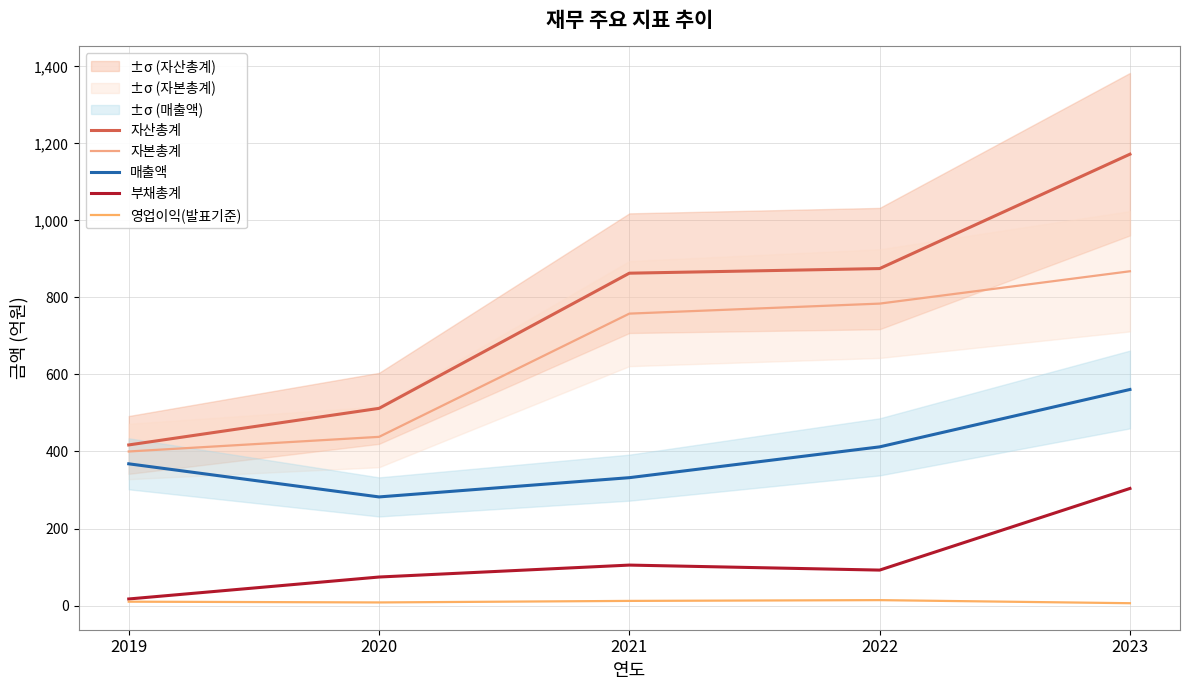

What are all the series names shown in the legend?

자산총계, 자본총계, 매출액, 부채총계, 영업이익(발표기준)